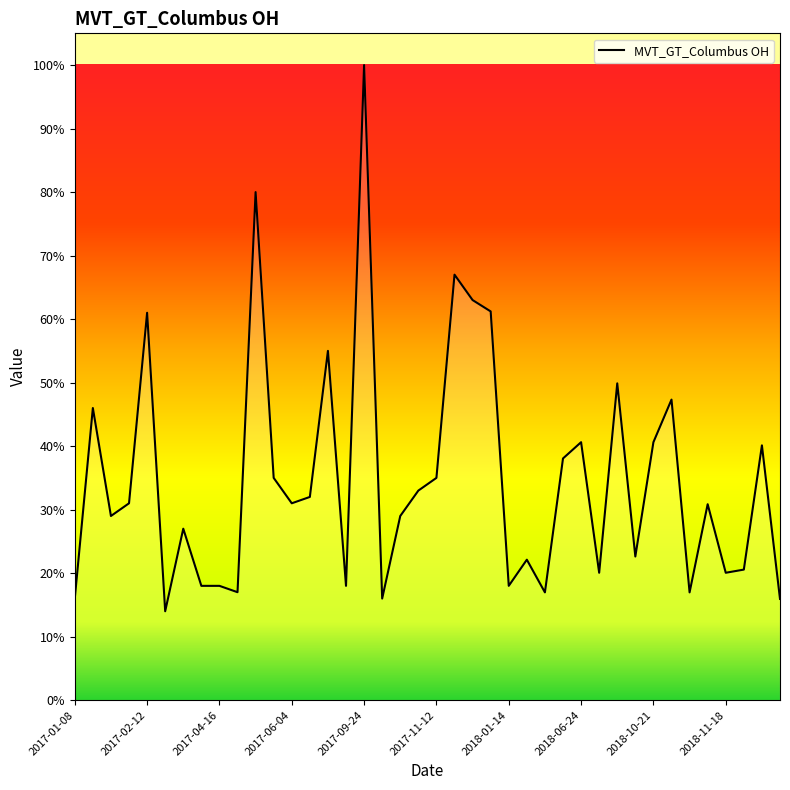

What is the minimum value shown in the chart?

14.0